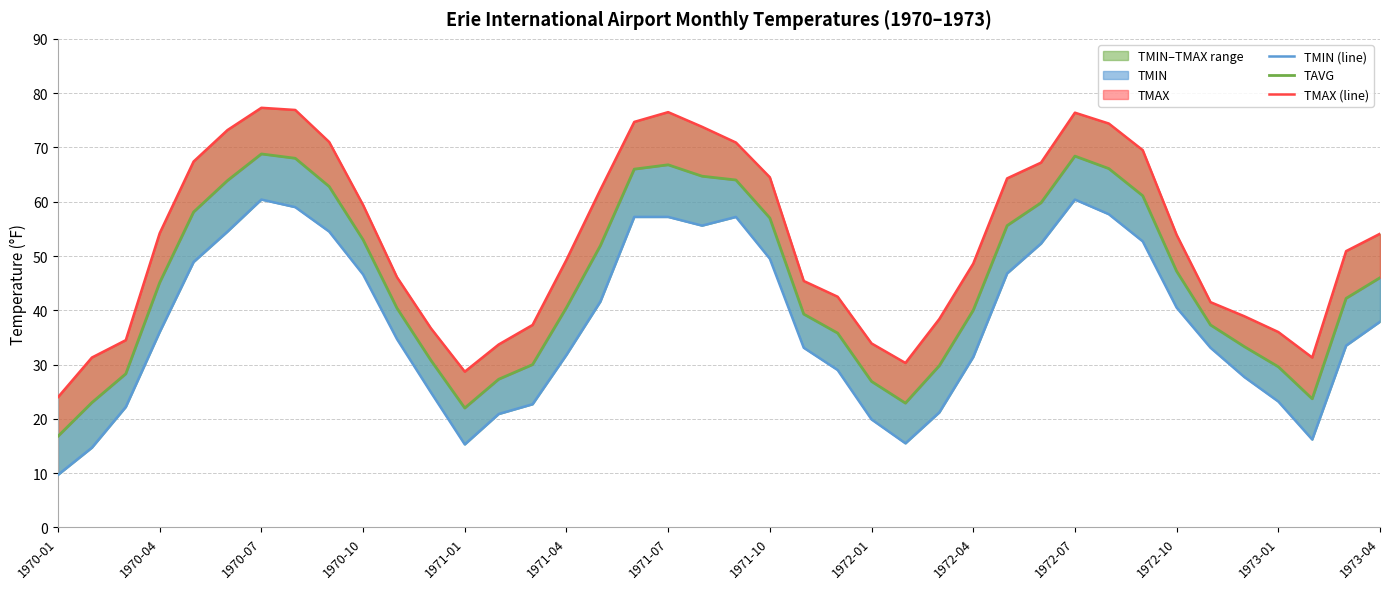

What is the sum of all TAVG values?

1814.2